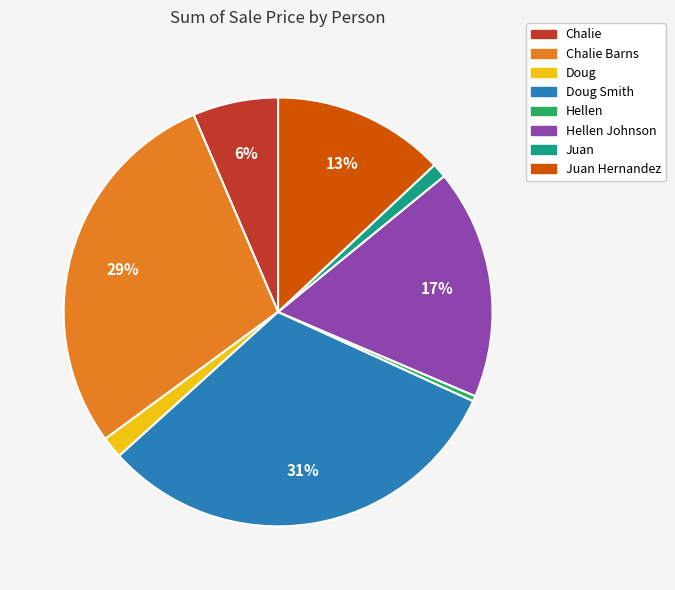

How many slices are in this pie chart?

8